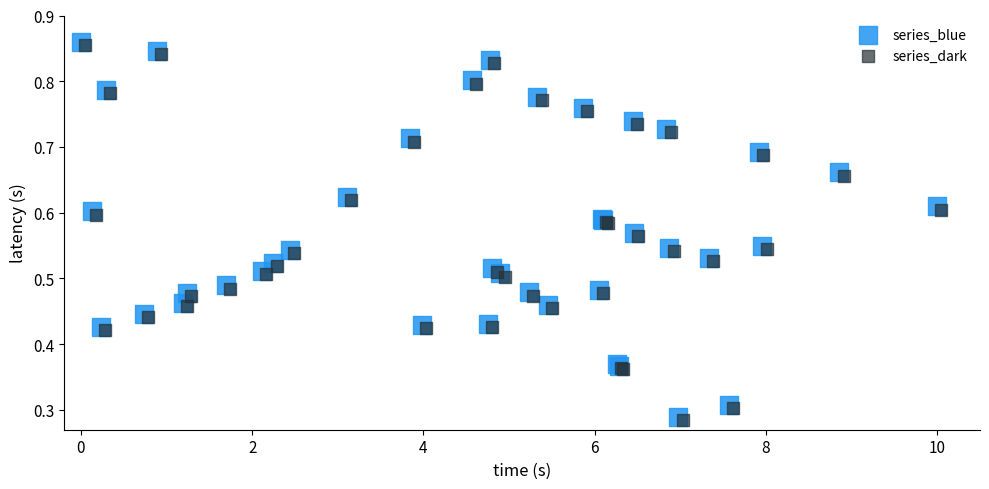

What are all the series names shown in the legend?

series_blue, series_dark